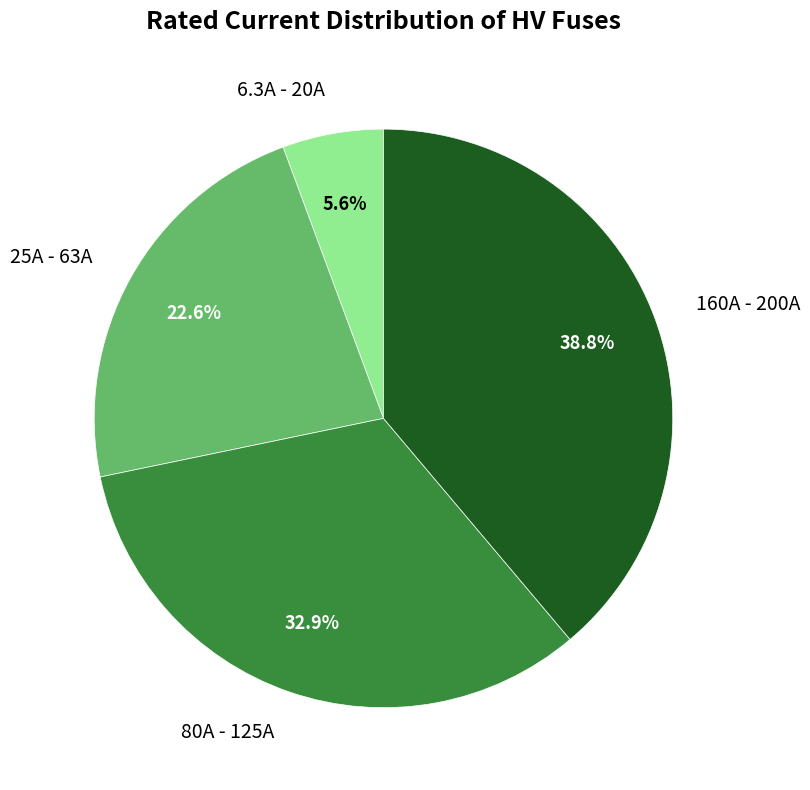

What portion of the pie excludes 80A - 125A?

67.1%